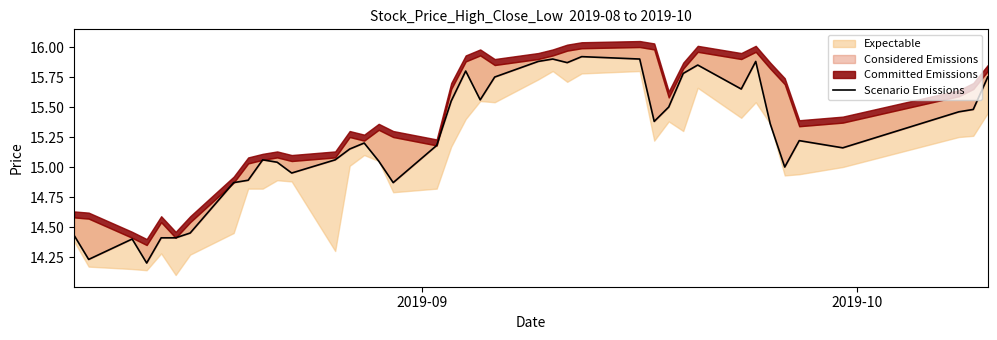

How many interior local valleys (lower than both neighbors) does the data have?

10